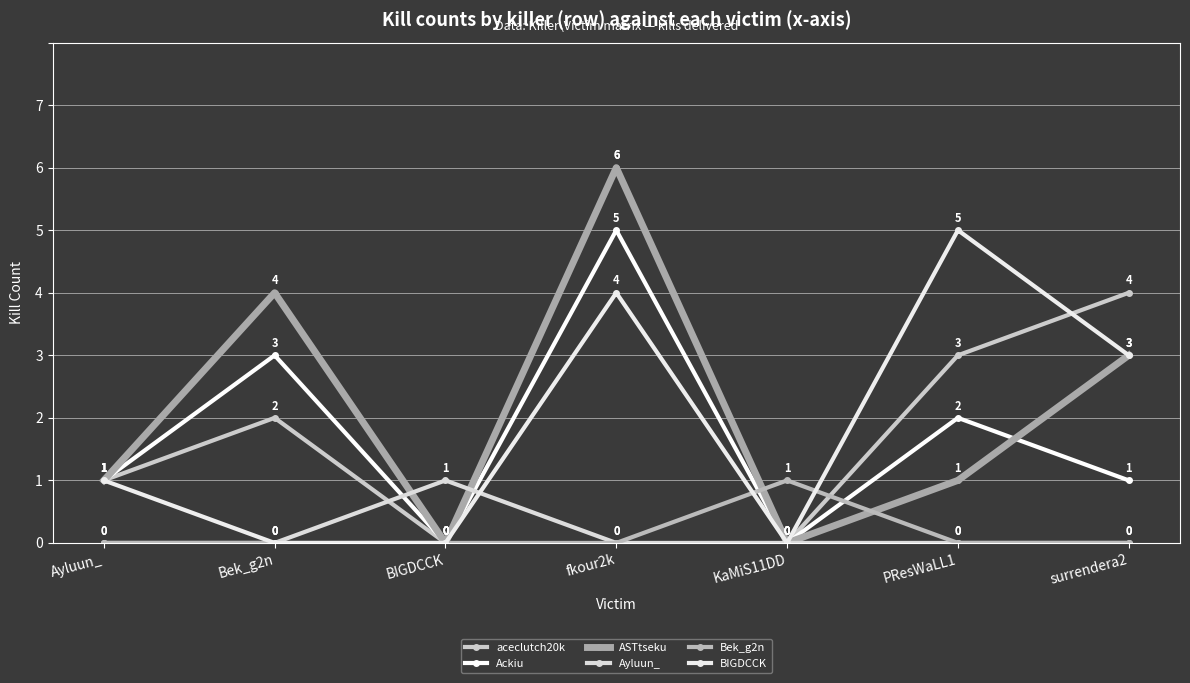

What is the total value across all series at PResWaLL1?

11